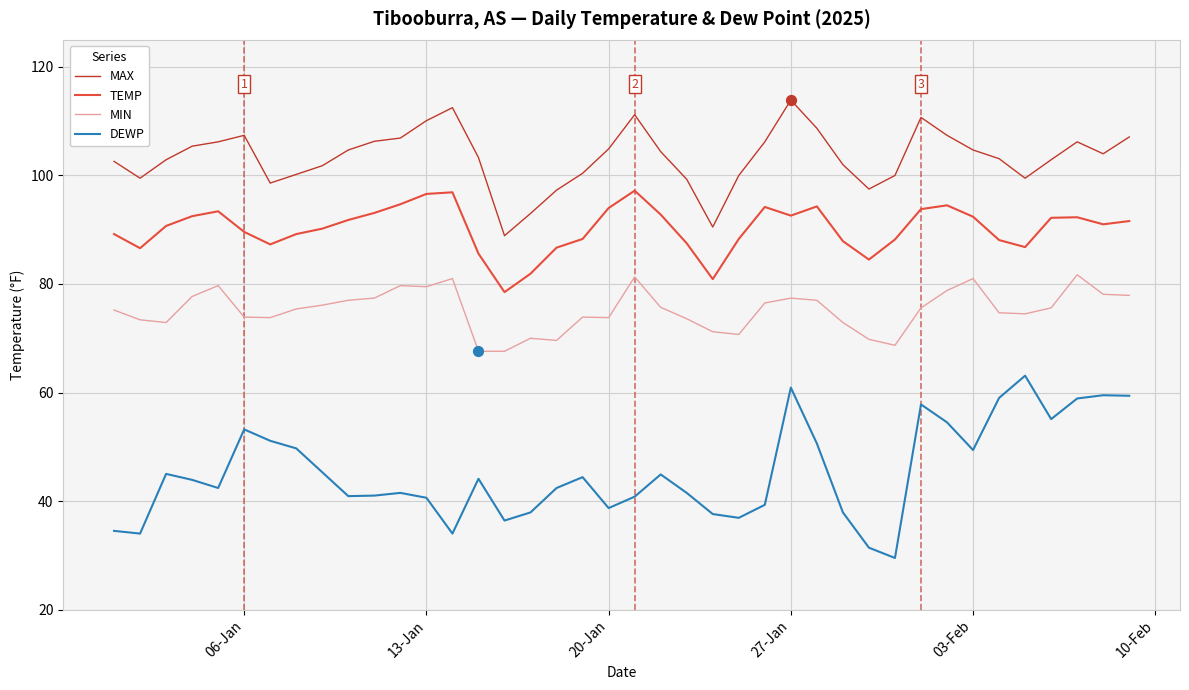

Which series has the largest total across all categories?

MAX